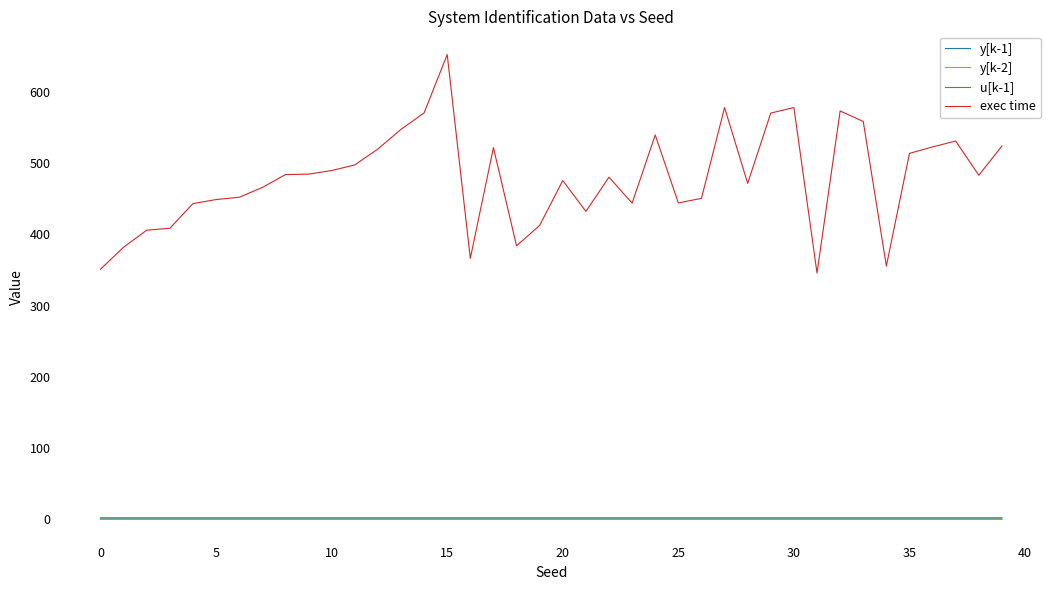

True or false: y[k-2] and exec time intersect in this chart.

False